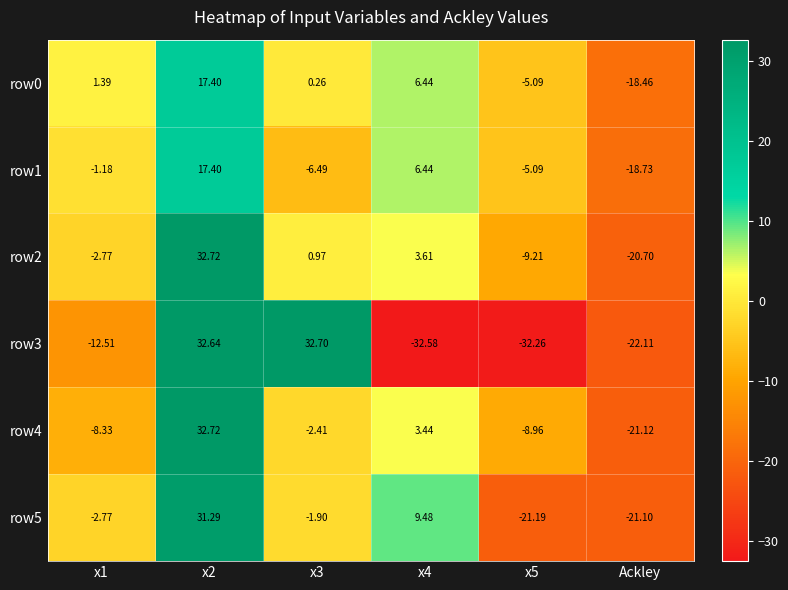

Which category has the lowest value in the row0 series?

Ackley